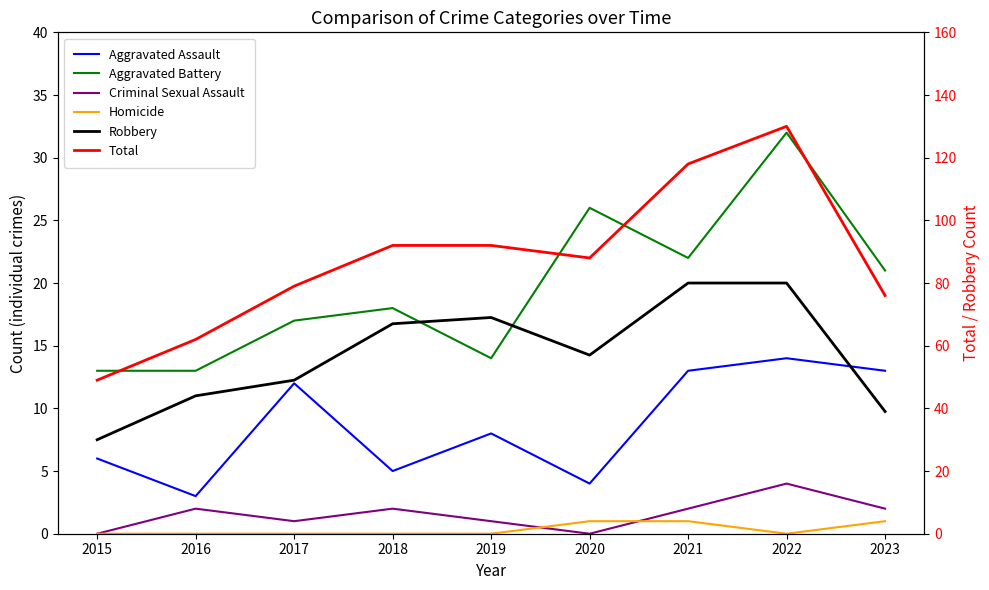

What is the average value of the Criminal Sexual Assault series?

2